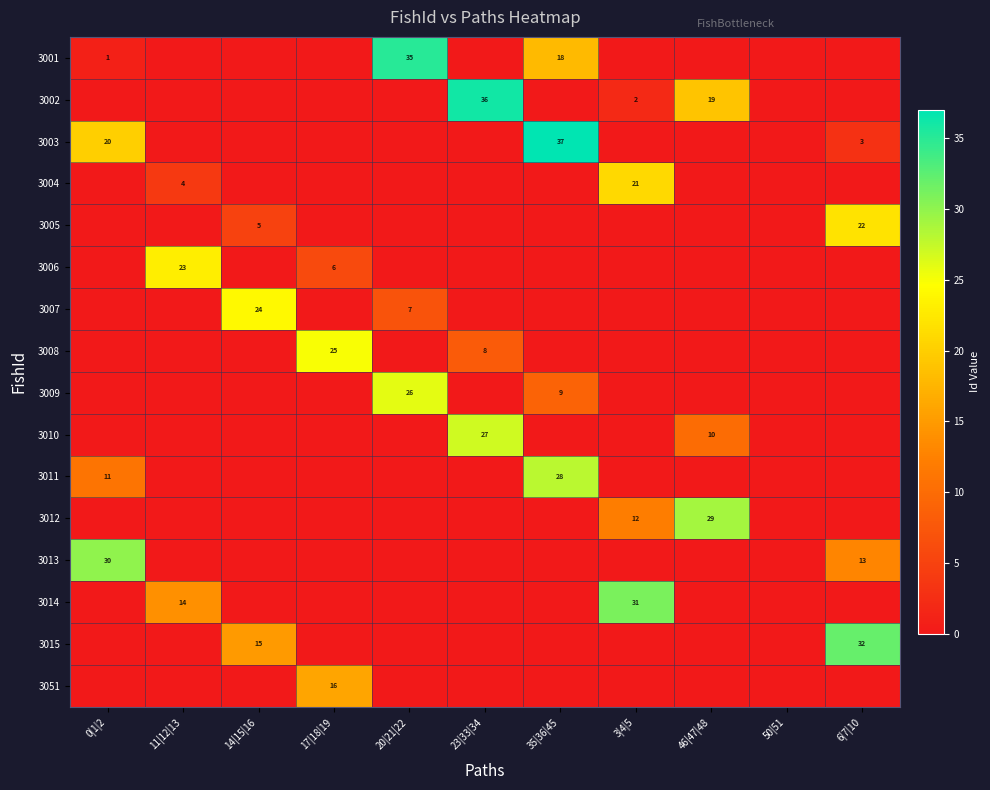

The 3011 series shows 42 at 35|36|45. True or false?

False